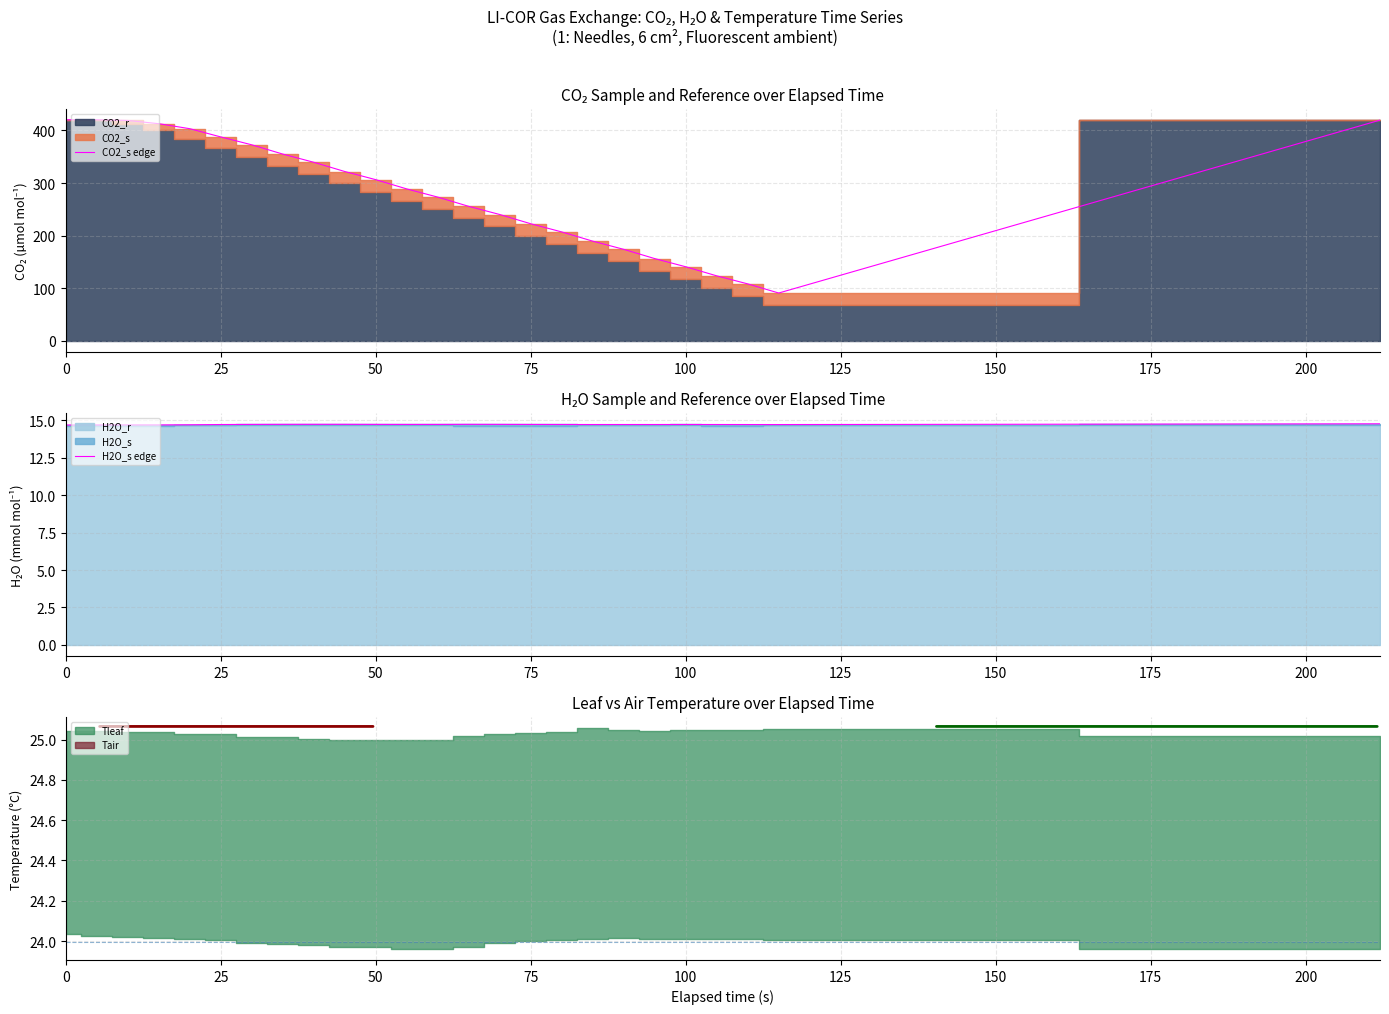

The CO2_s edge series shows 140.8 at 100. True or false?

True